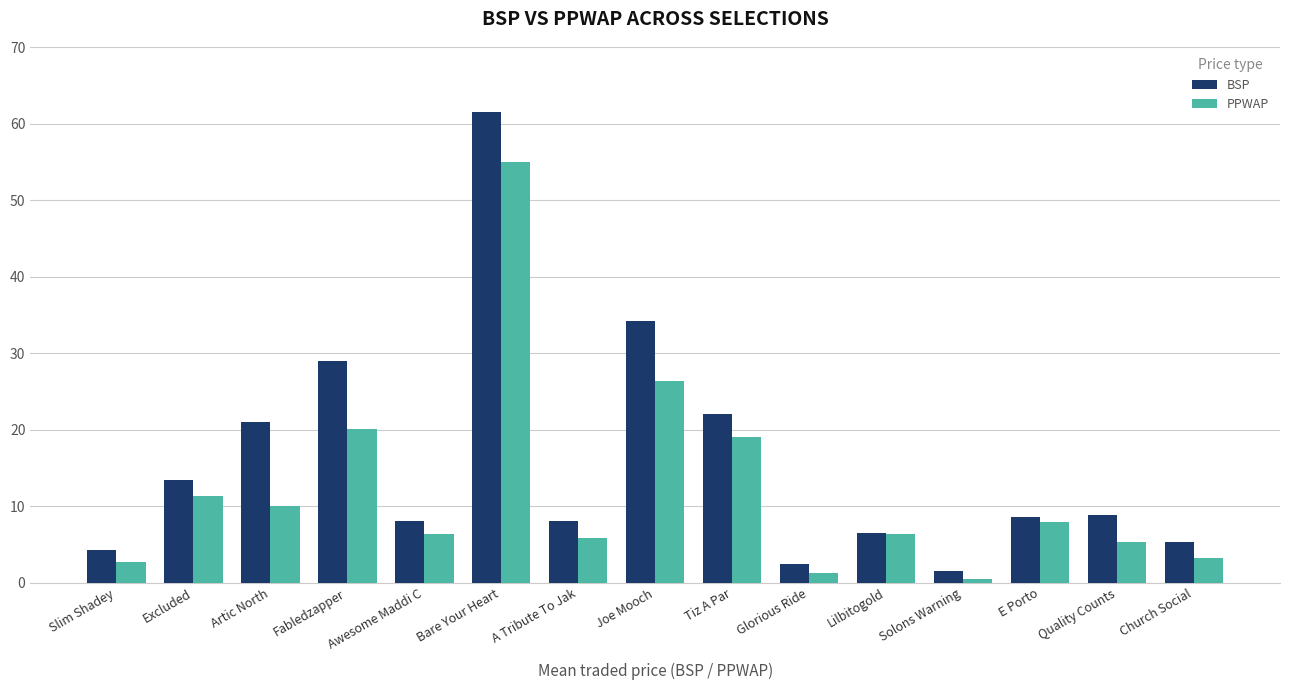

How many data points does each series have?

15